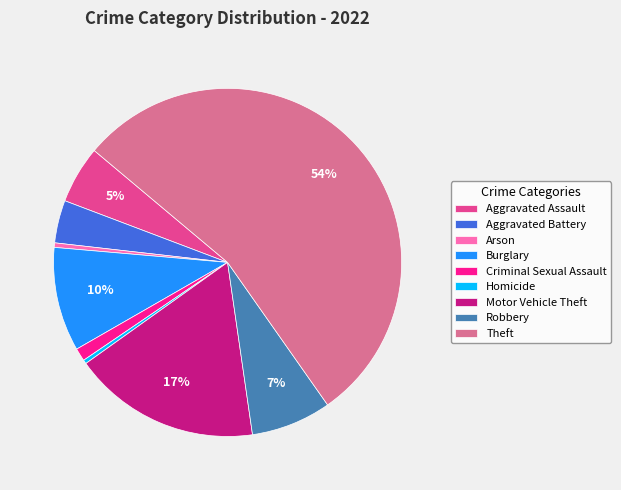

What is the majority slice?

Theft